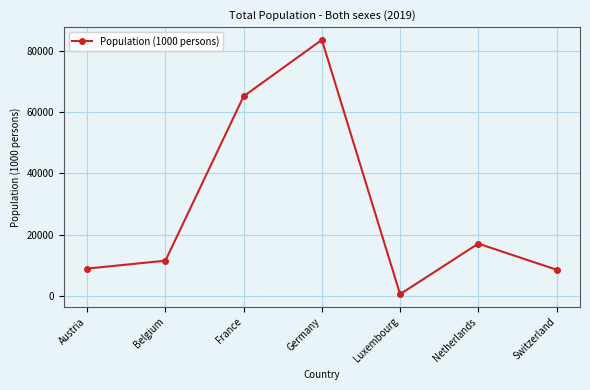

At which label is the value closest to 42066?

France